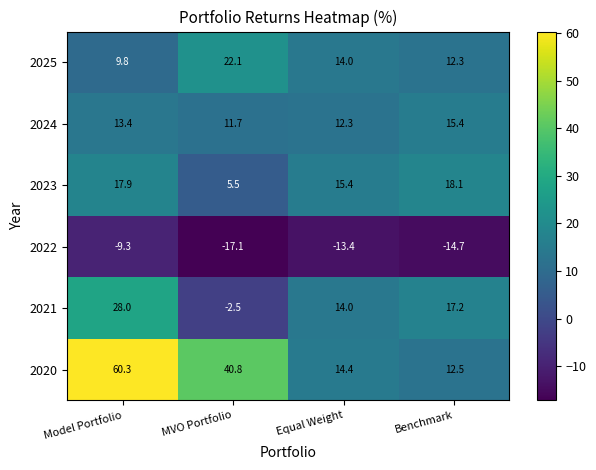

What is the maximum value shown in the chart?

60.3